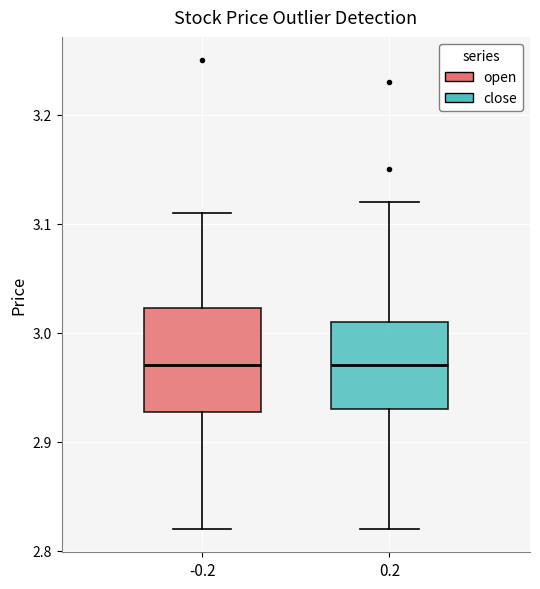

Where is the upper edge of the box at x = 0.2 on the y-axis? The values are not printed on the chart, so give them approximately, as read against the axis.

3.01